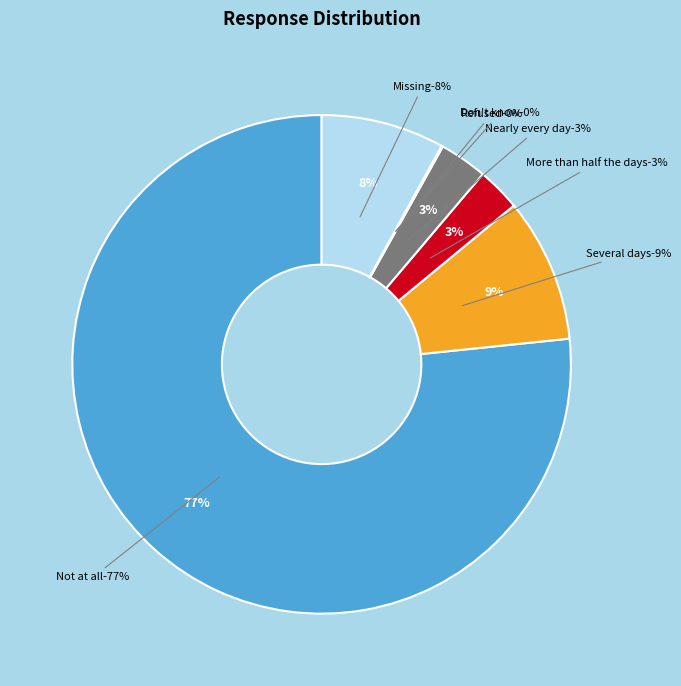

Which slice is the smallest?

Refused